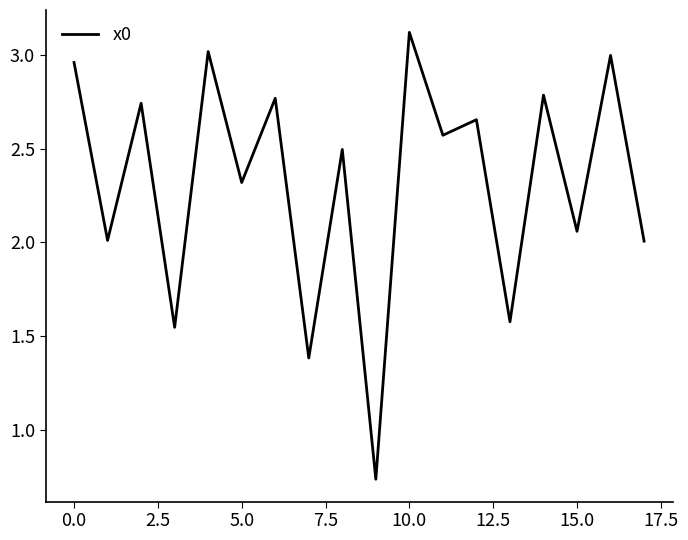

What is the difference between the maximum and minimum values?

2.4